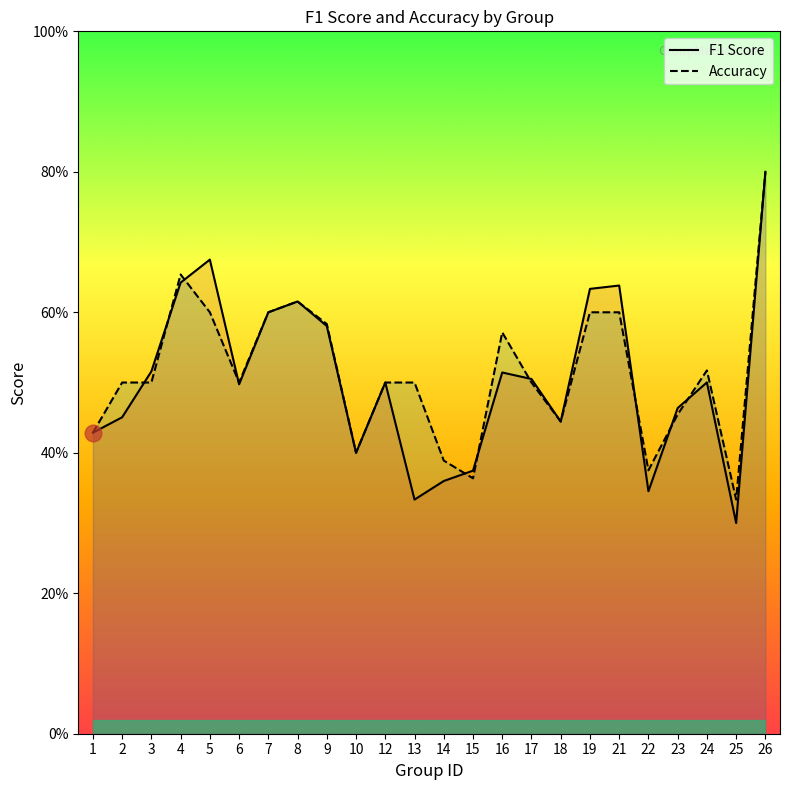

How many lines are shown in the chart?

2